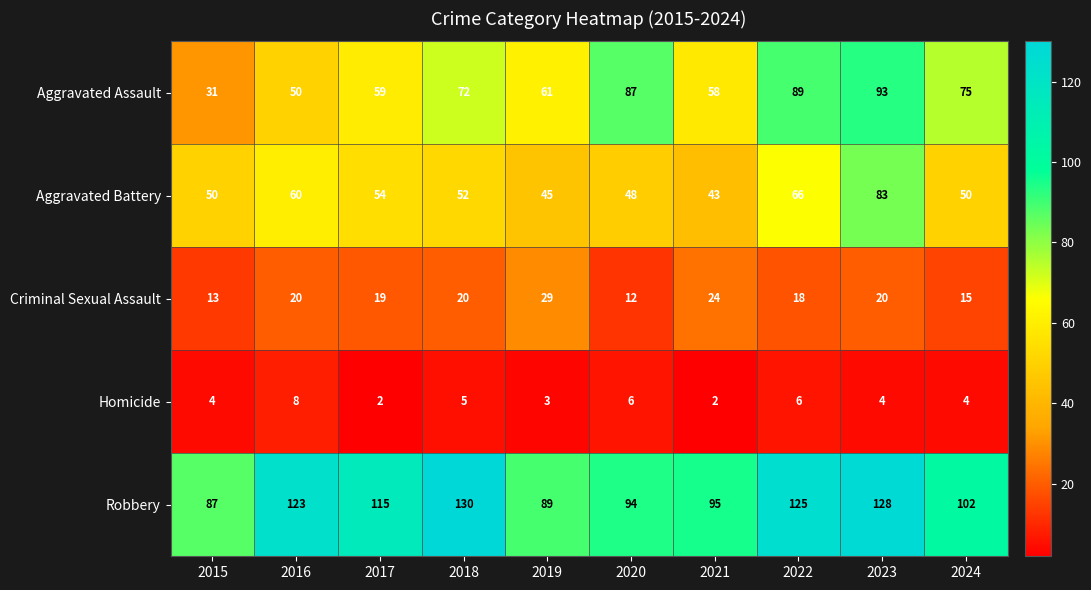

What is the difference between the highest and lowest values at 2022?

119